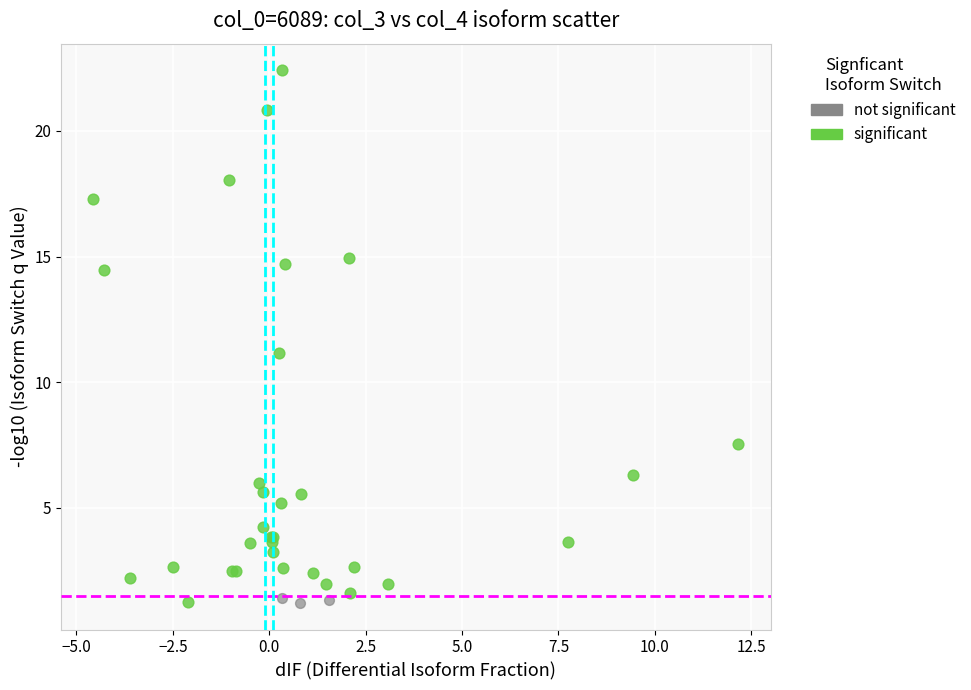

Which series has the widest spread of Y values?

significant